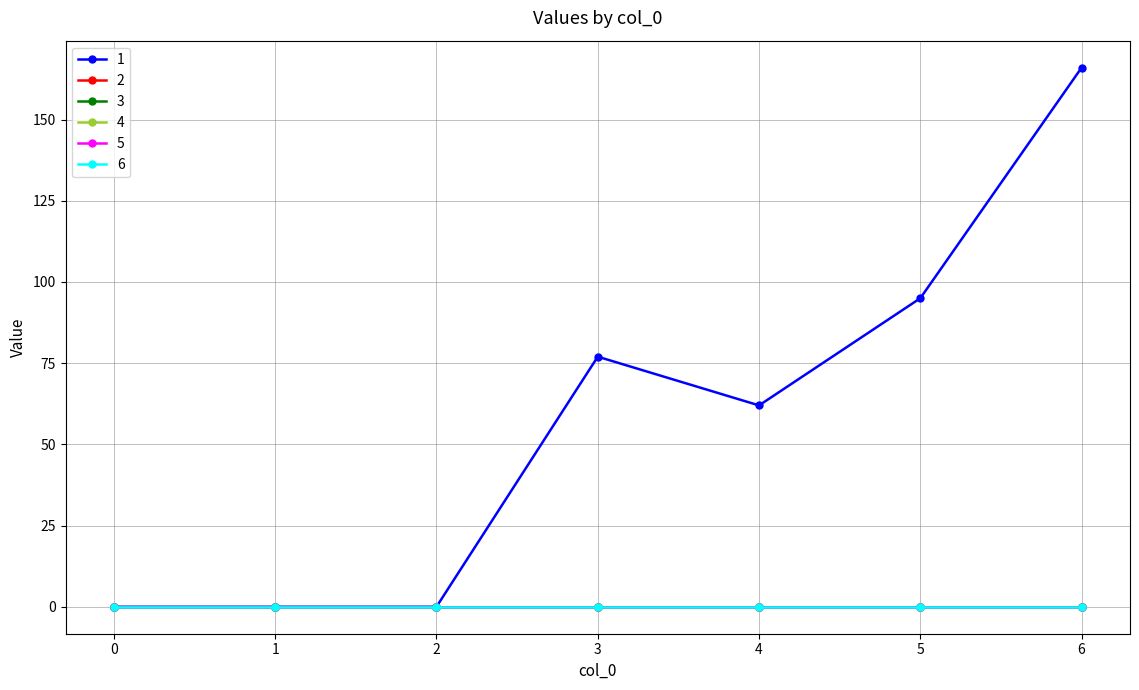

Is this an area chart (filled region under the line)?

No